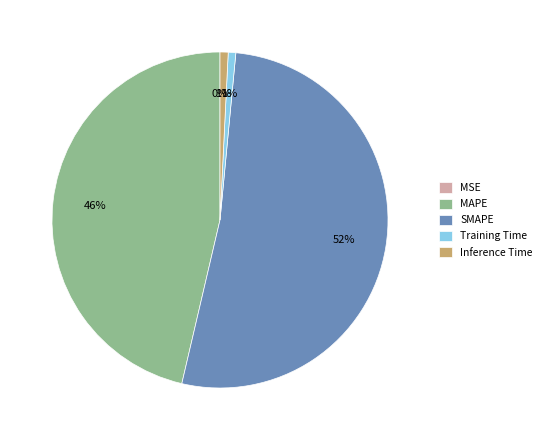

Which slice is the largest?

SMAPE